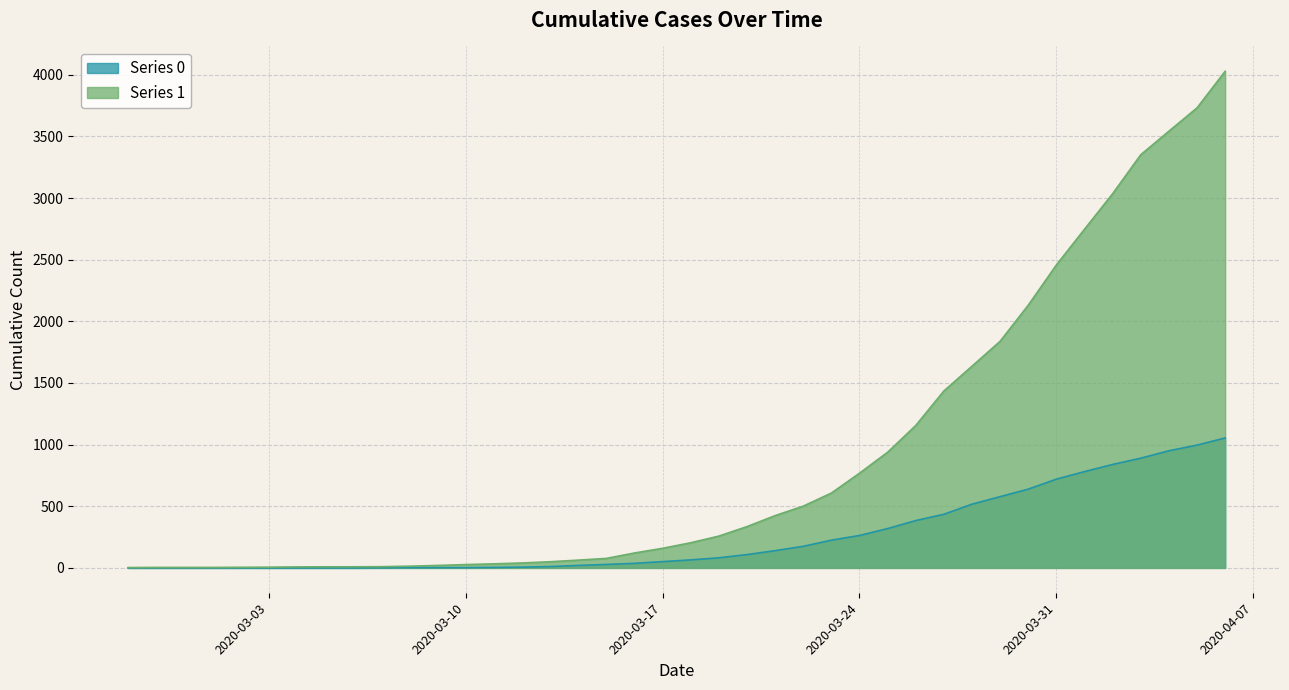

Which series has the largest total across all categories?

Series 1